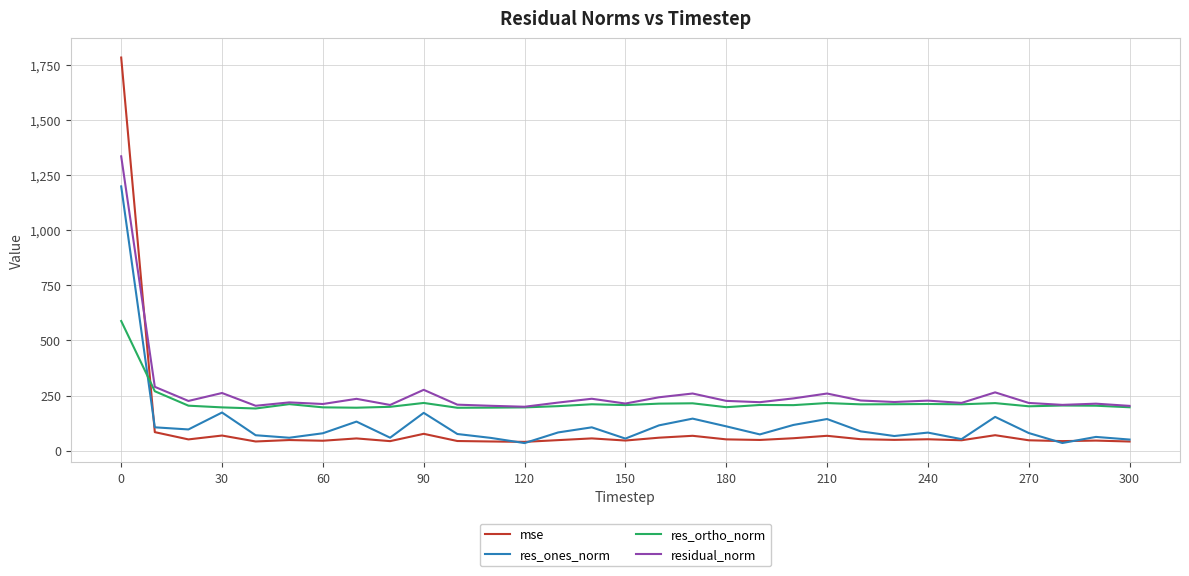

What is the greatest value displayed?

1784.2